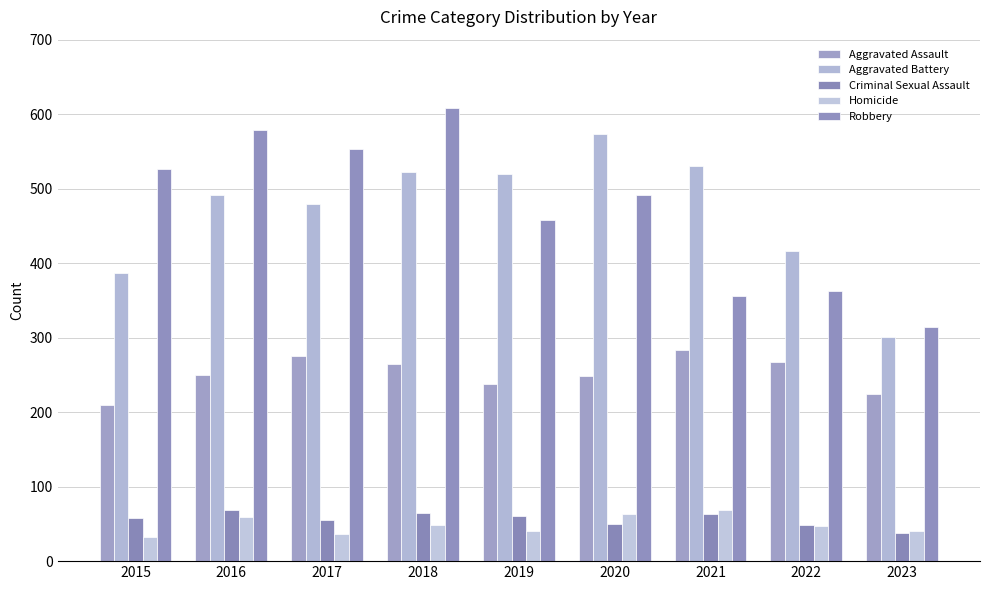

True or false: Criminal Sexual Assault has a value of 63 at 2021.

True